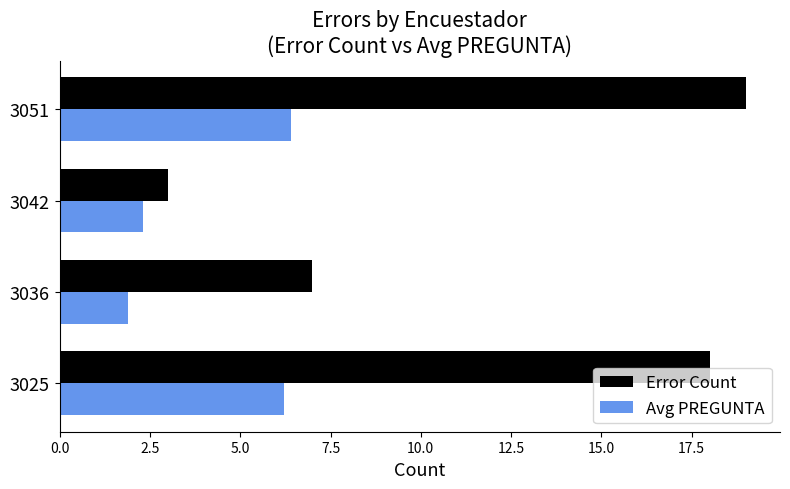

Which series has the largest range (max minus min)?

Error Count